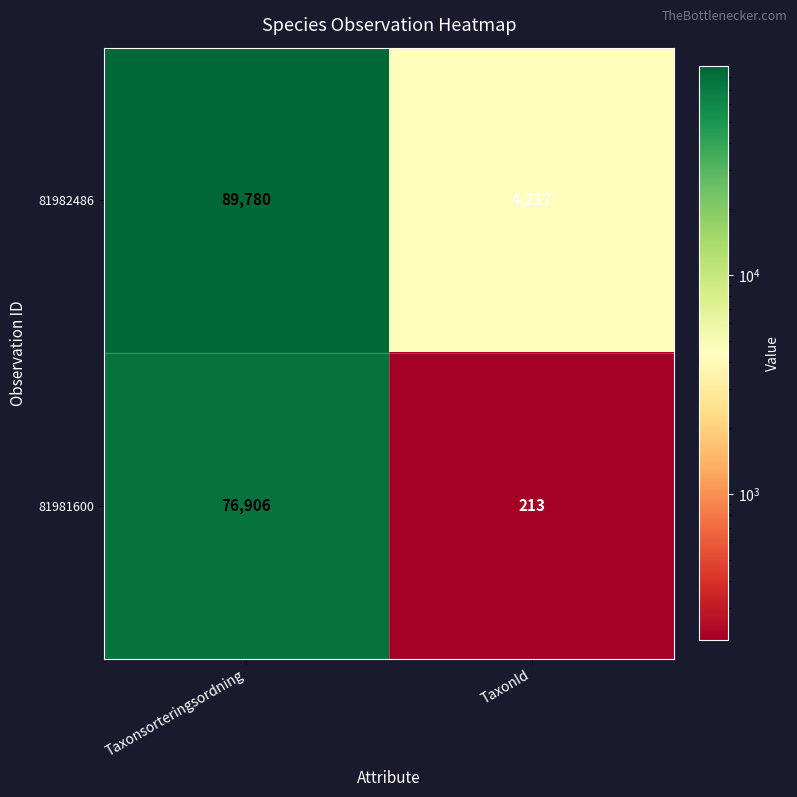

What is the minimum value shown in the chart?

213